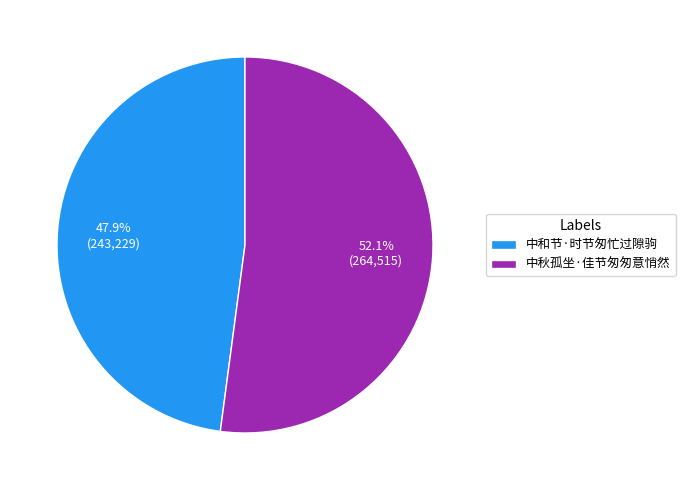

Is it true that 中秋孤坐·佳节匆匆意悄然 is 58% of the pie?

False